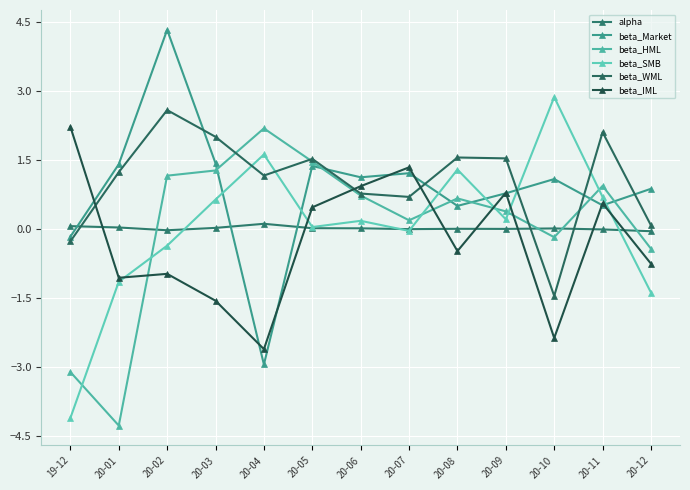

How many values in the beta_WML series are below 1?

5